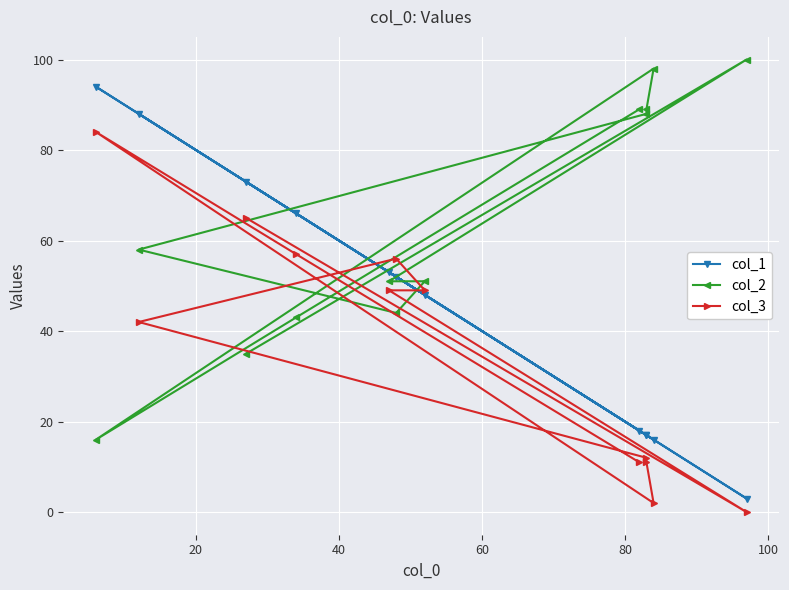

Reading right to left, transcribe all the data shown in this chart.

col_1: 73	3	53	48	52	88	17	17	16	94	66	18
col_2: 35	100	51	51	44	58	88	89	98	16	43	89
col_3: 65	0	49	49	56	42	12	11	2	84	57	11